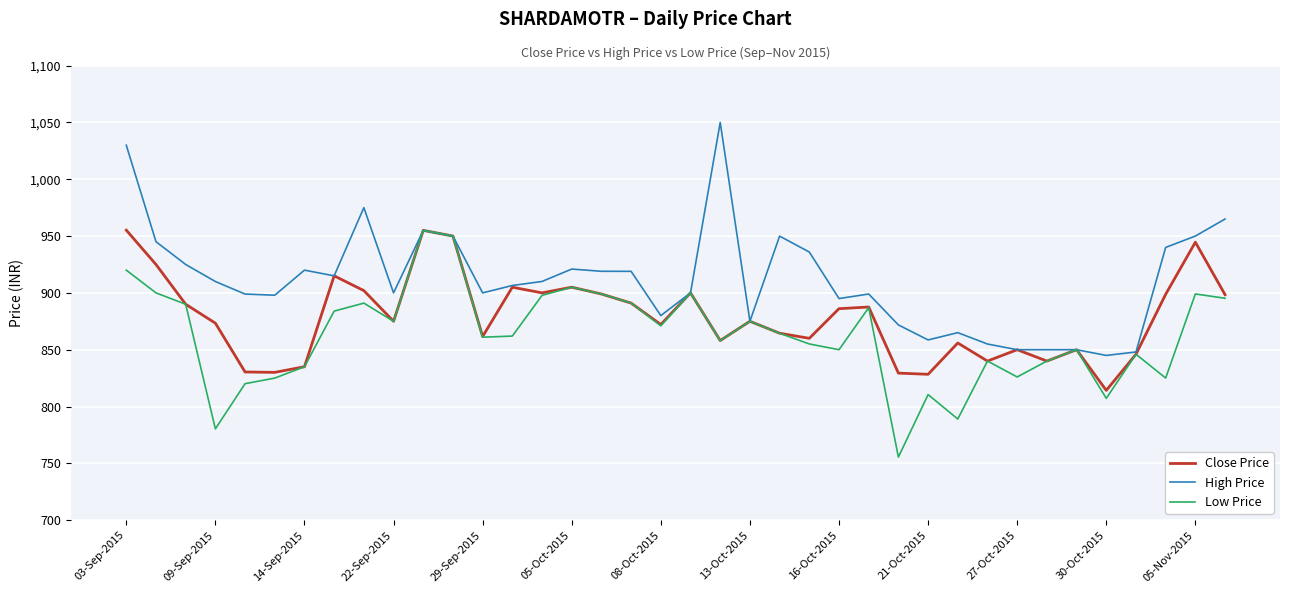

Which series has the largest total across all categories?

High Price